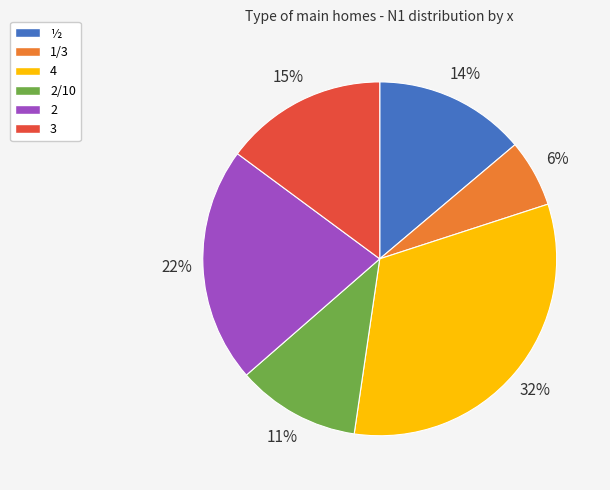

Is there a majority slice in this chart?

No